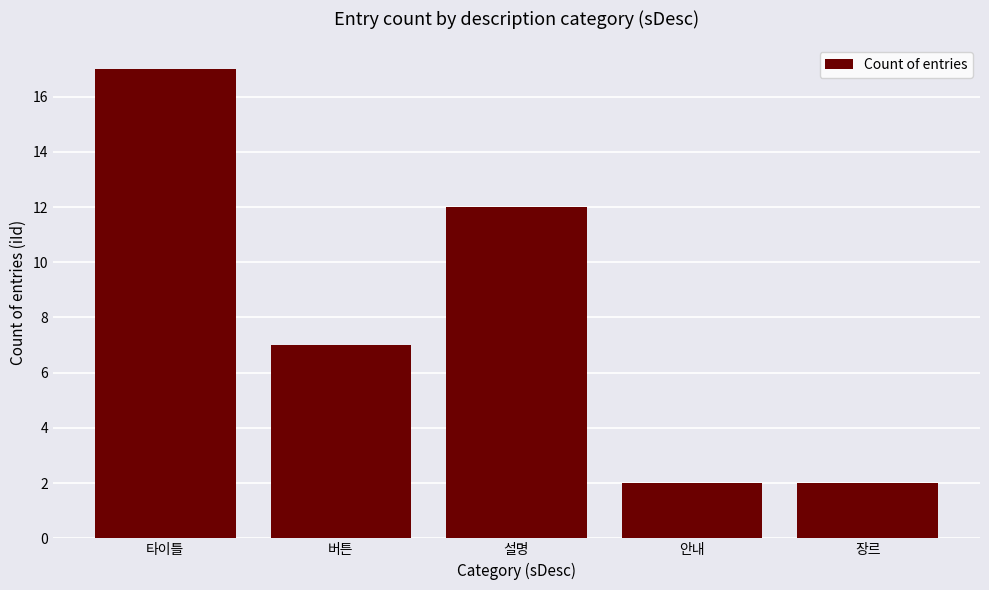

The value at 장르 is 2. True or false?

True